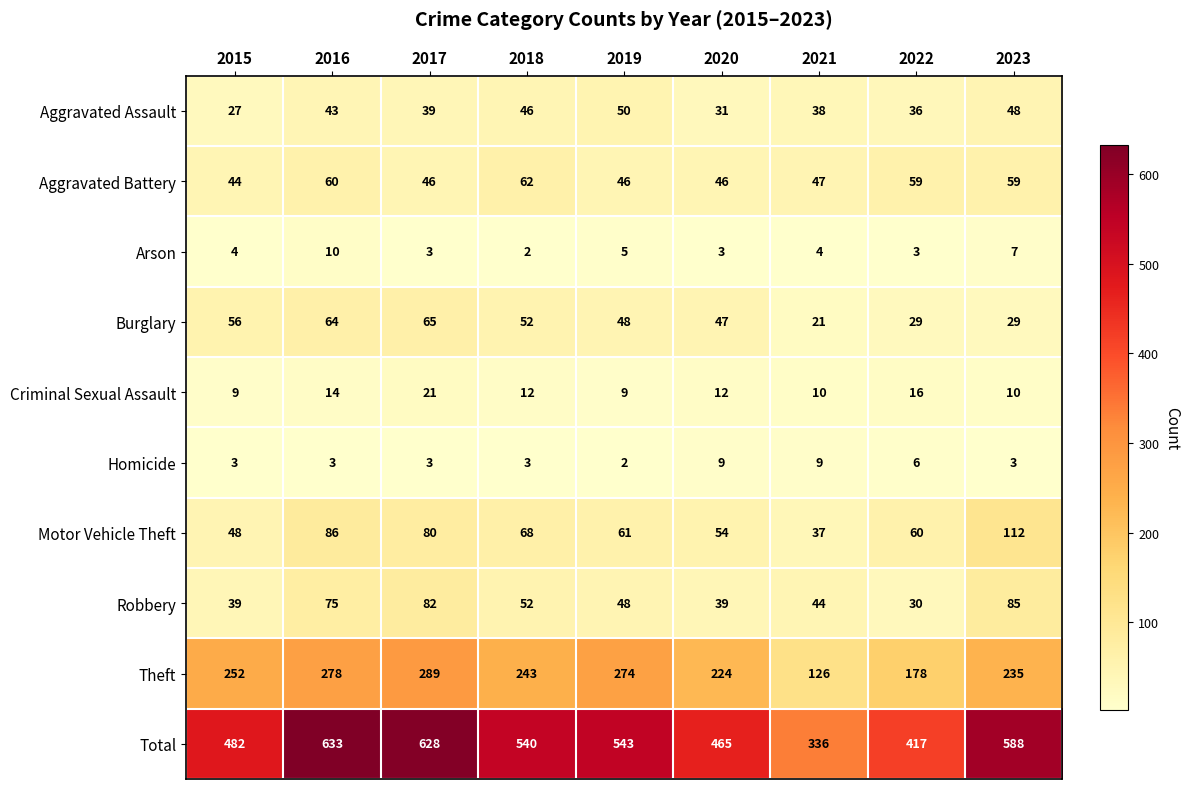

Which label corresponds to the largest value in the chart?

2016